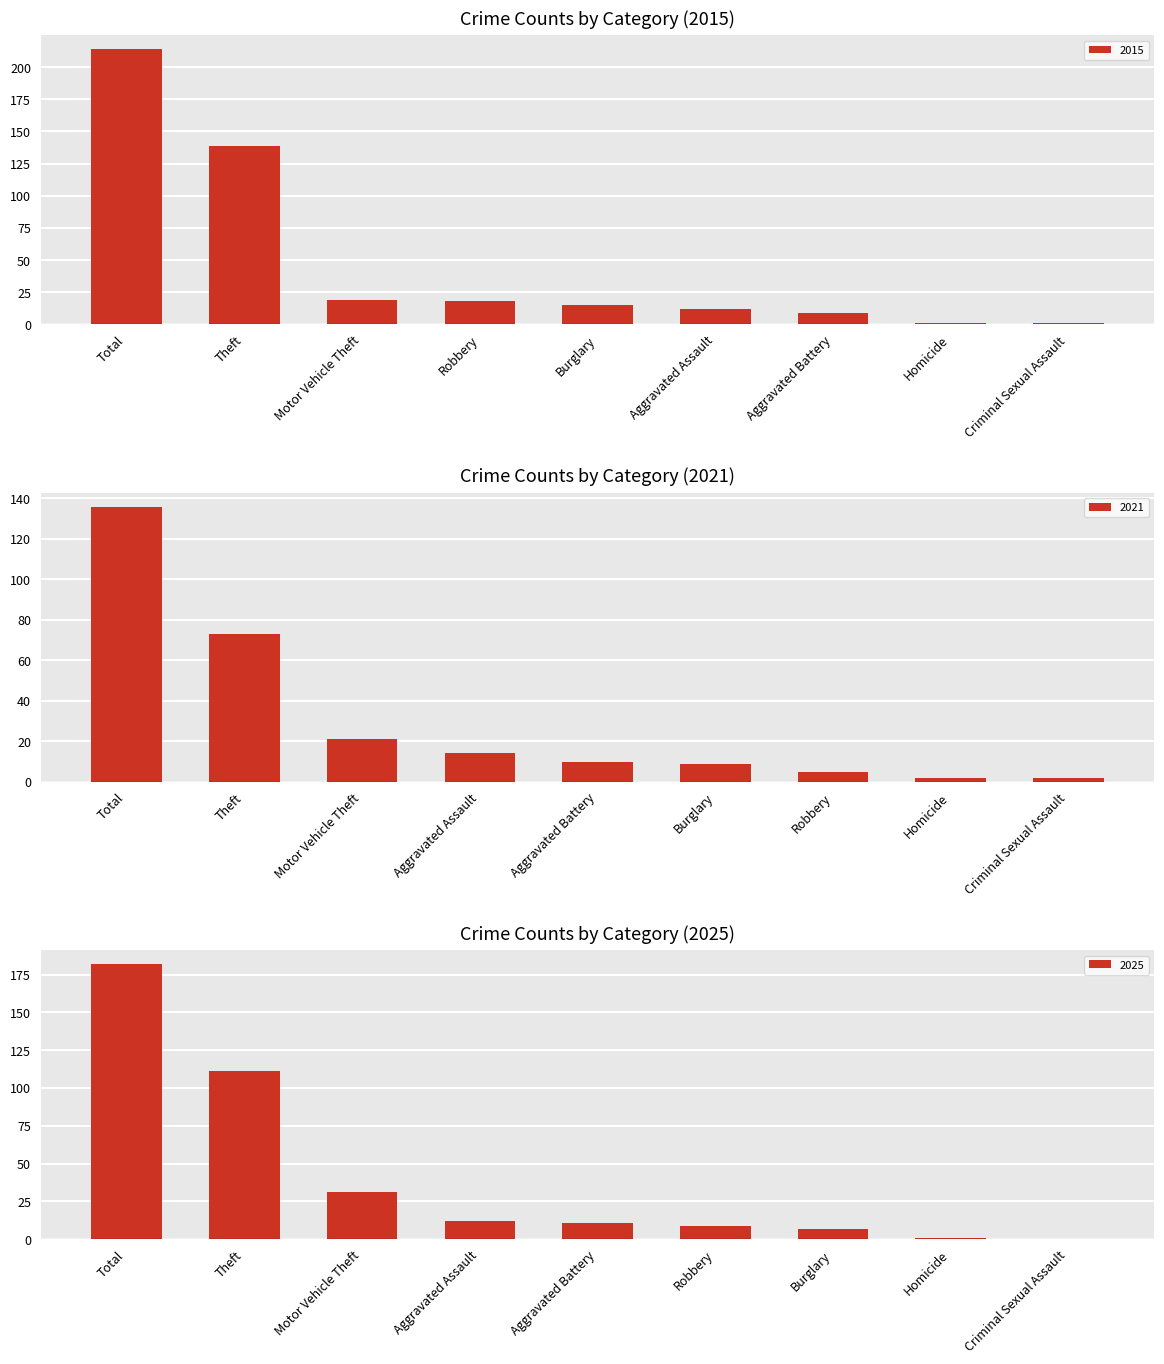

Between Theft and Aggravated Battery, which is larger?

Theft